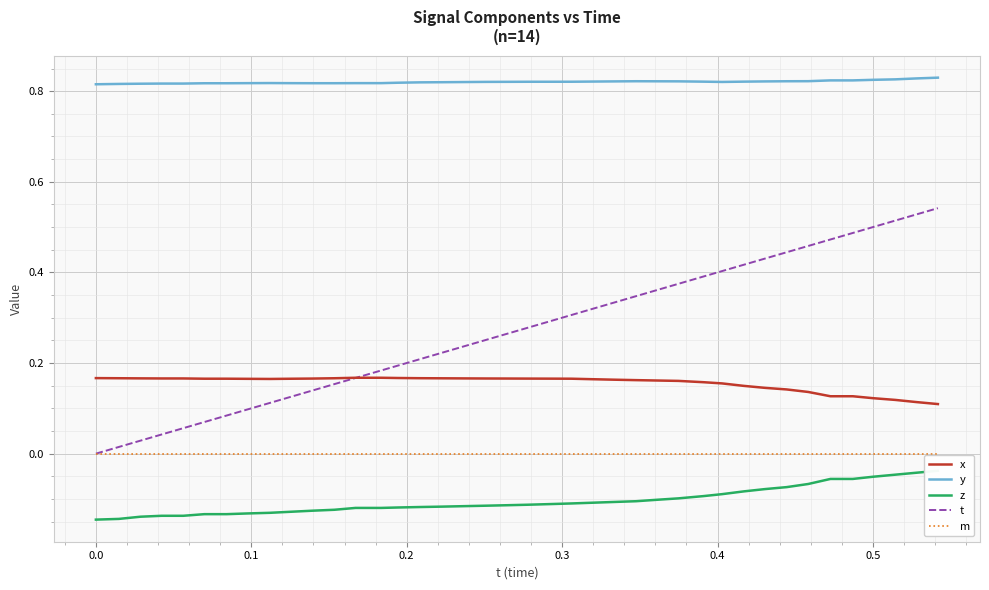

True or false: x and y intersect in this chart.

False